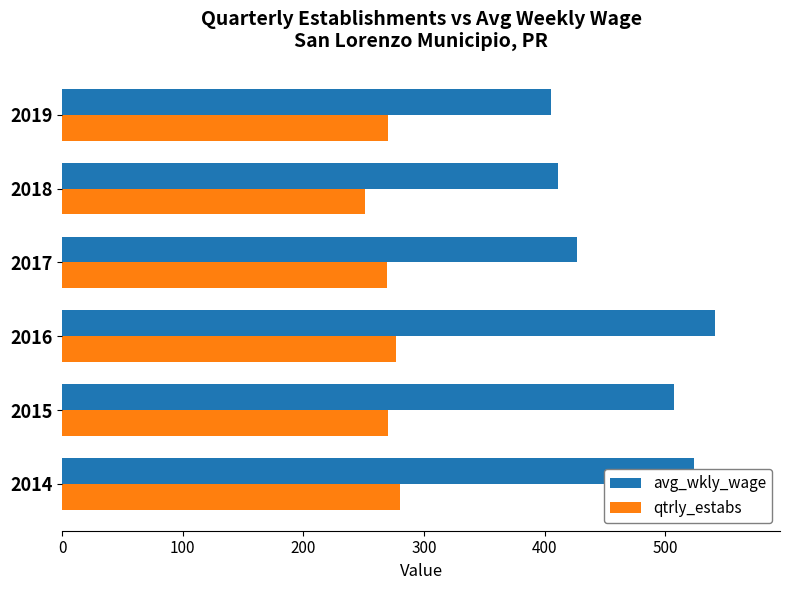

What is the average value of the avg_wkly_wage series?

469